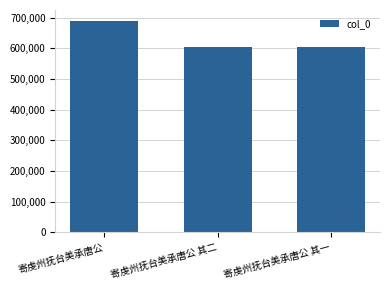

Are the bars grouped side by side (vs. stacked)?

No